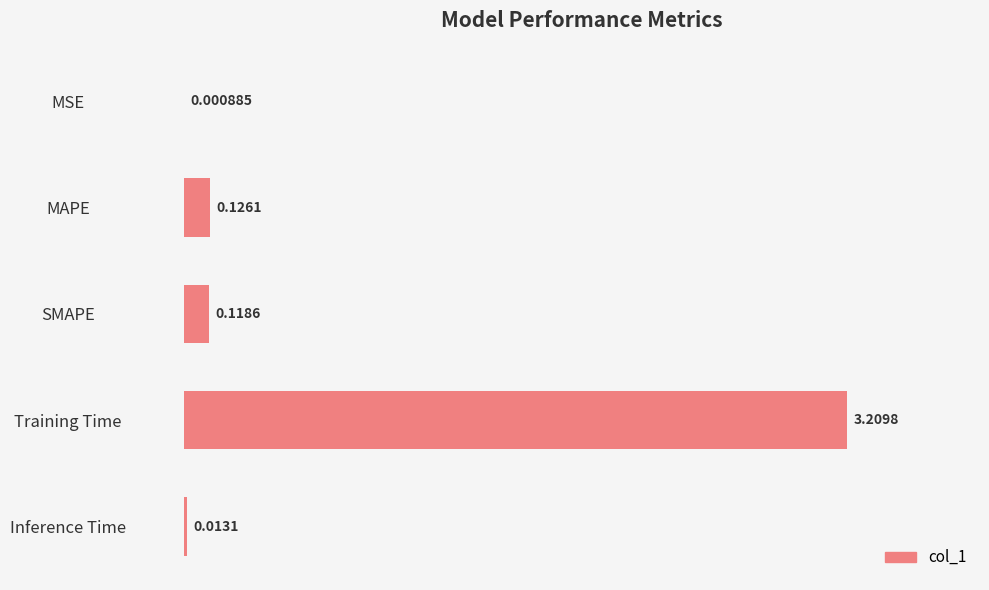

Between Inference Time and SMAPE, which is larger?

SMAPE